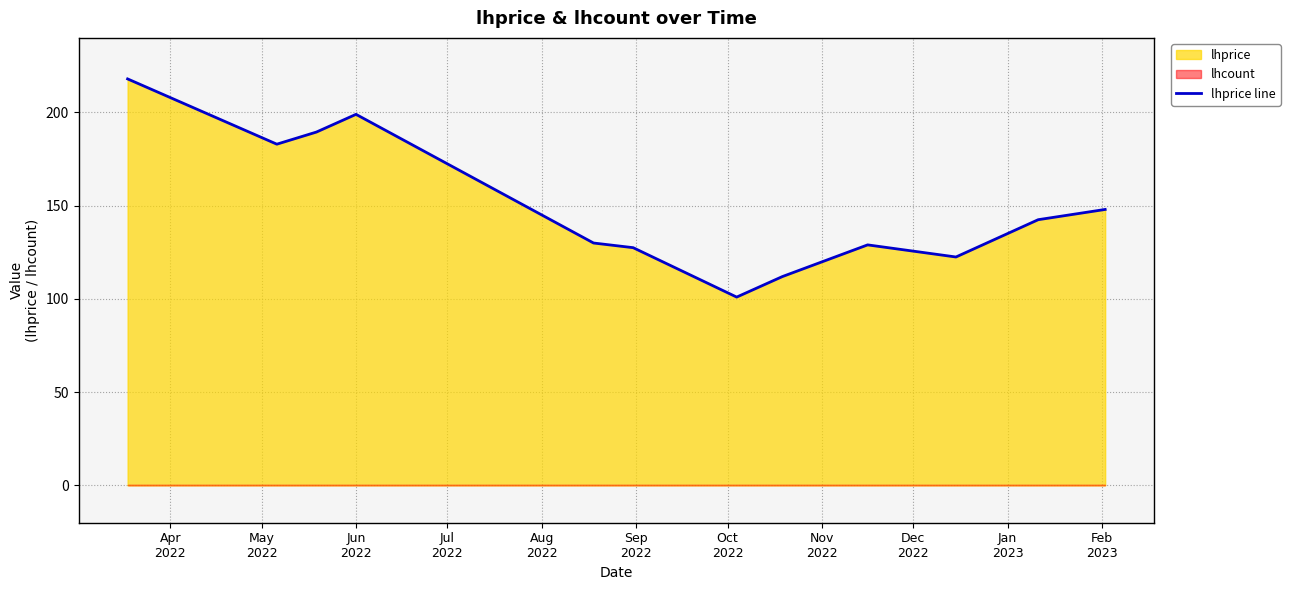

What is the value of the 5th point from the left?

130.0